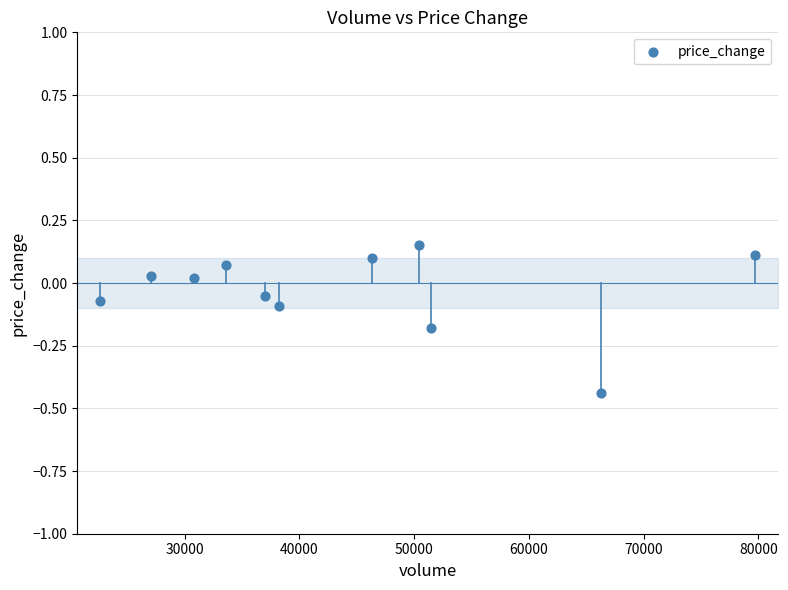

What is the range of X values (max minus min)?

57122.5